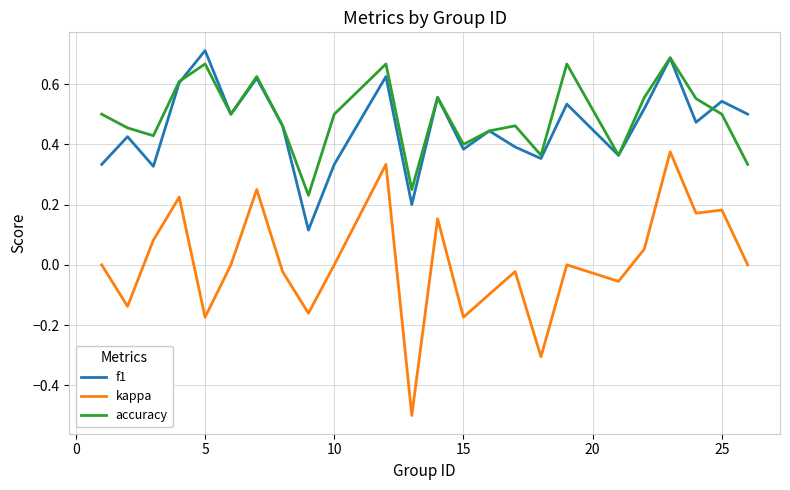

Which series has the widest spread of values?

kappa